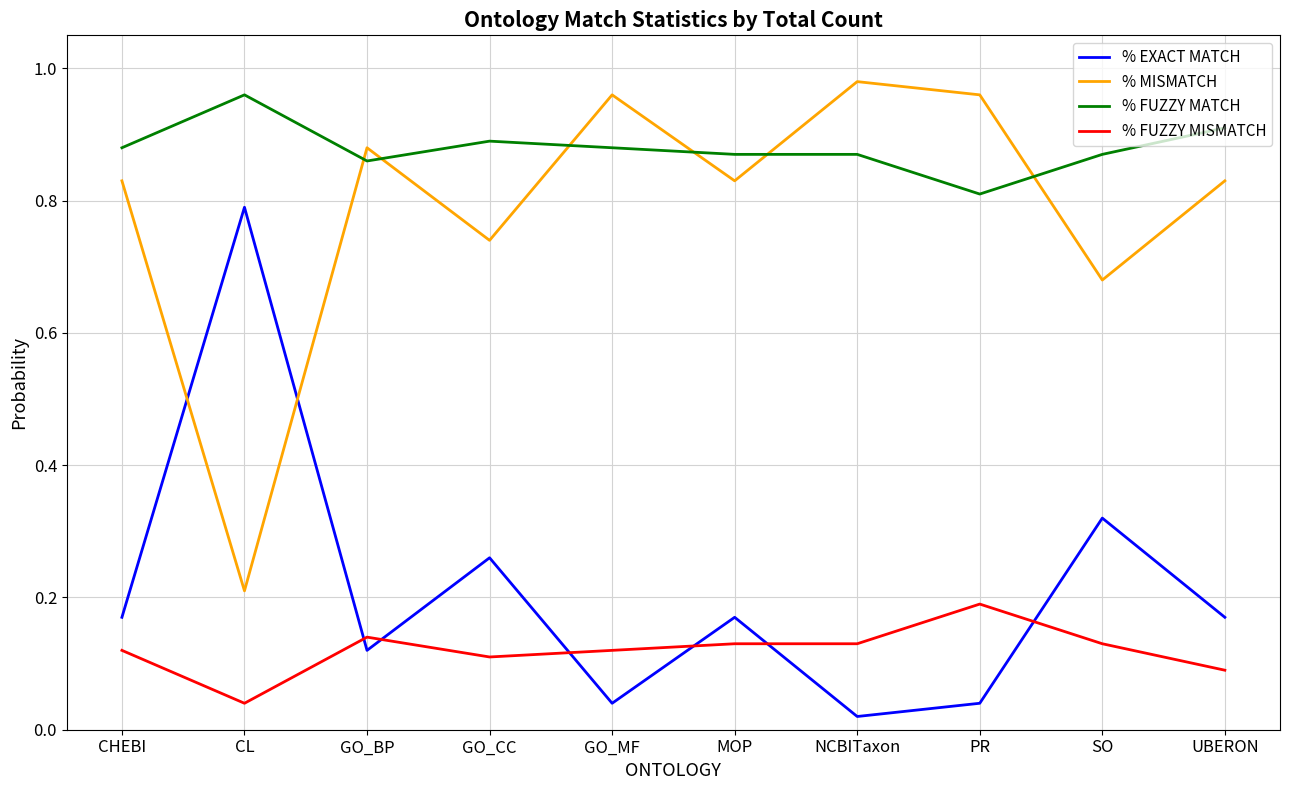

Where is % FUZZY MATCH nearest to the value 0?

PR